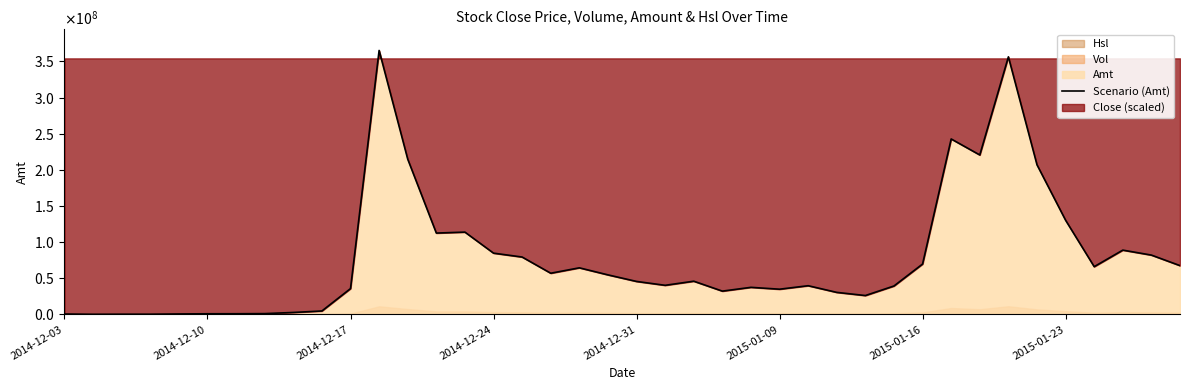

What is the difference between the values at 16 and 21?

39127980.3